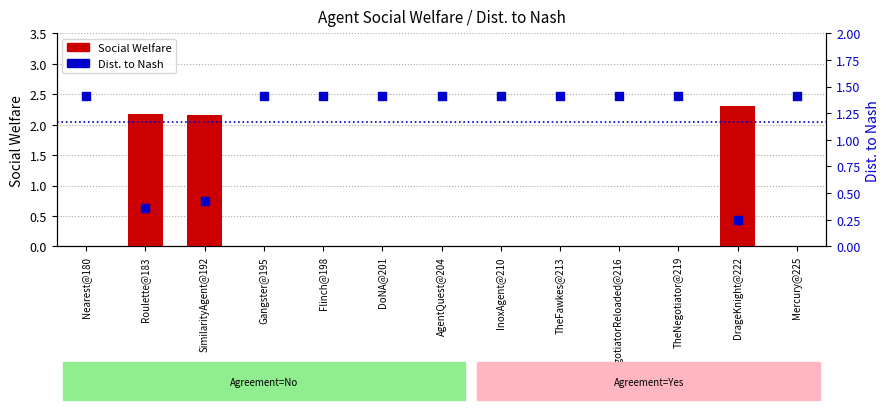

What are all the series names shown in the legend?

Social Welfare, Dist. to Nash